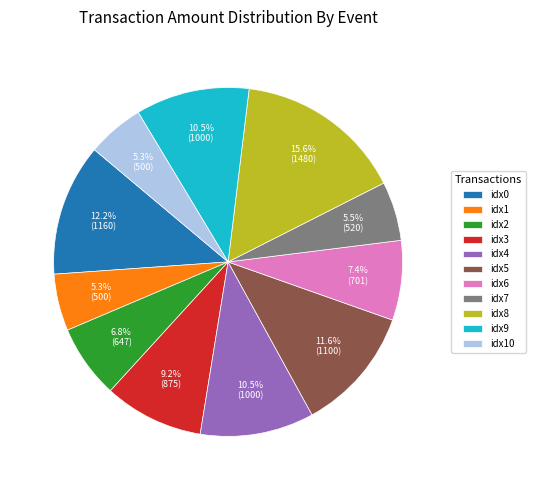

What is the total percentage of idx8 and idx3?

24.8%